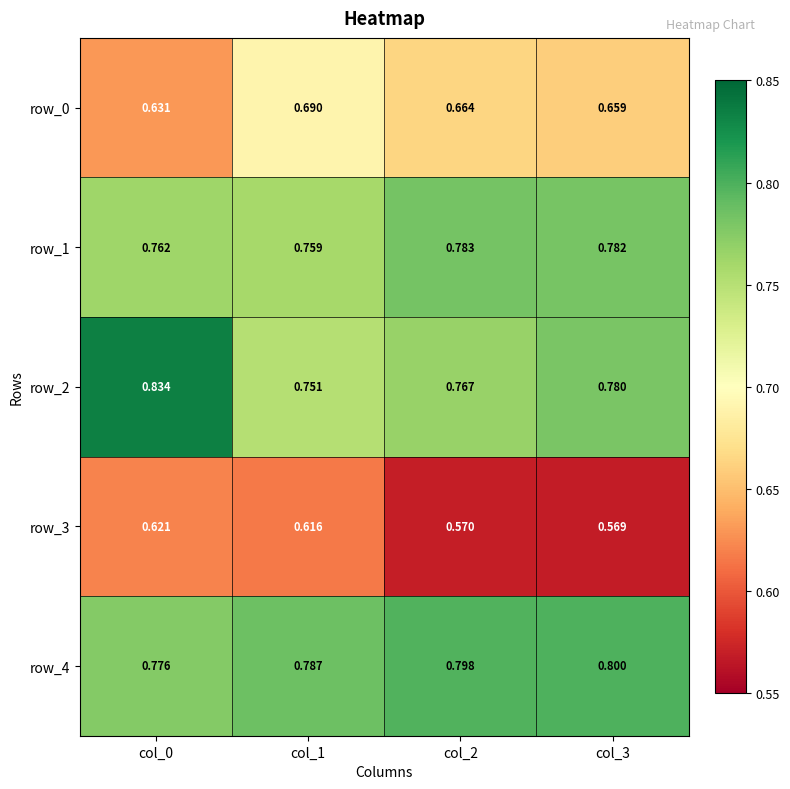

Is the value of row_2 at col_0 greater than the value of row_4 at col_0?

Yes